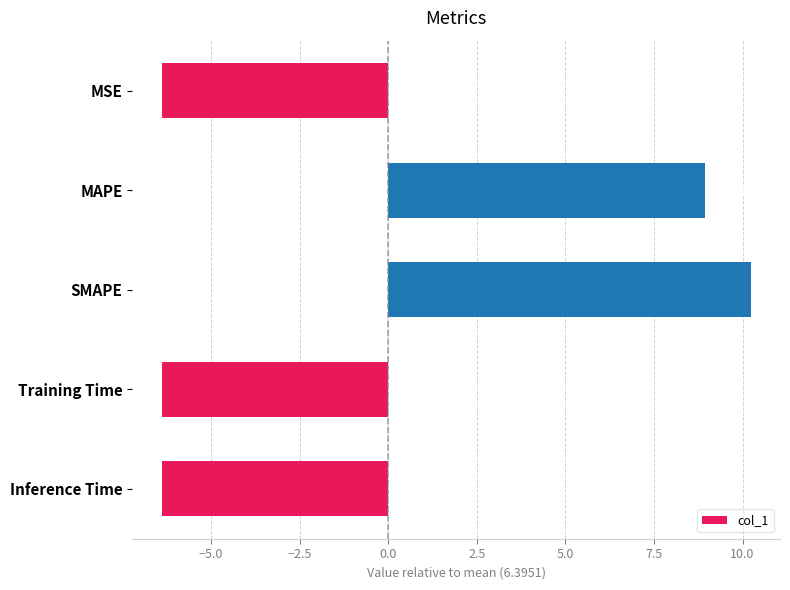

Which category has the highest value across all series?

SMAPE